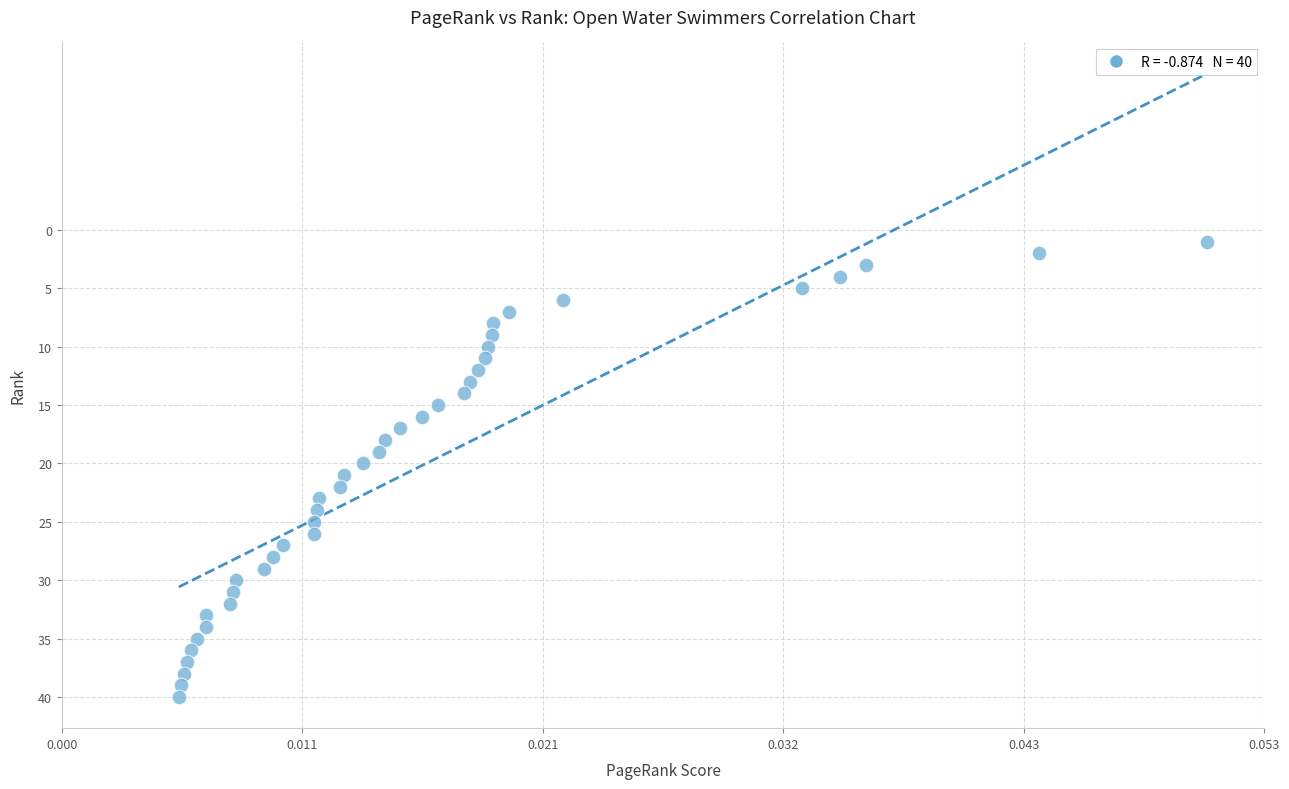

How many data points are displayed?

40